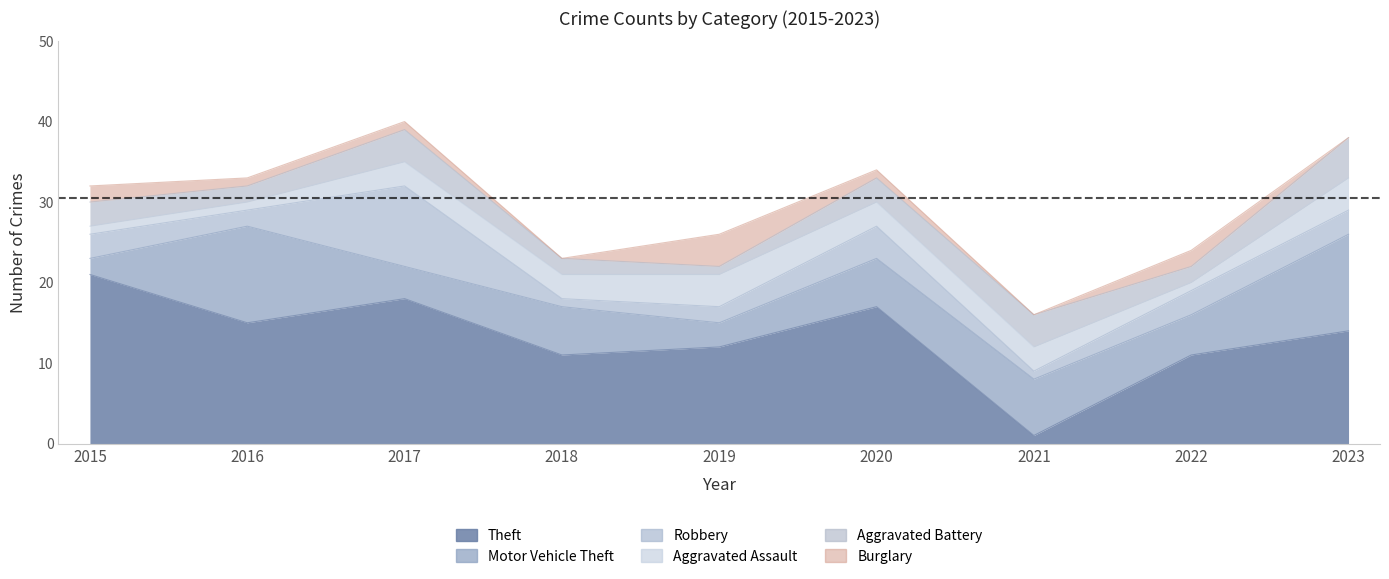

What is the difference between the Motor Vehicle Theft values at 2018 and 2023?

6